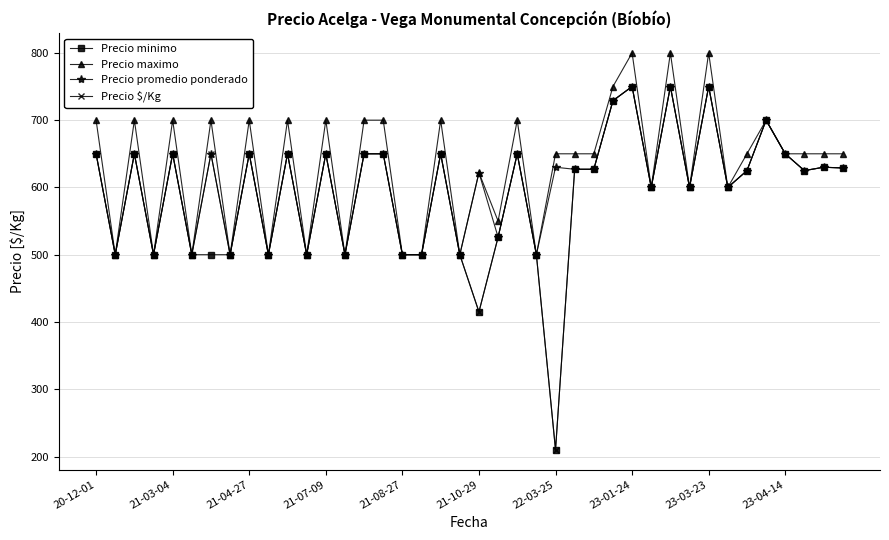

What is the minimum value for Precio $/Kg?

210